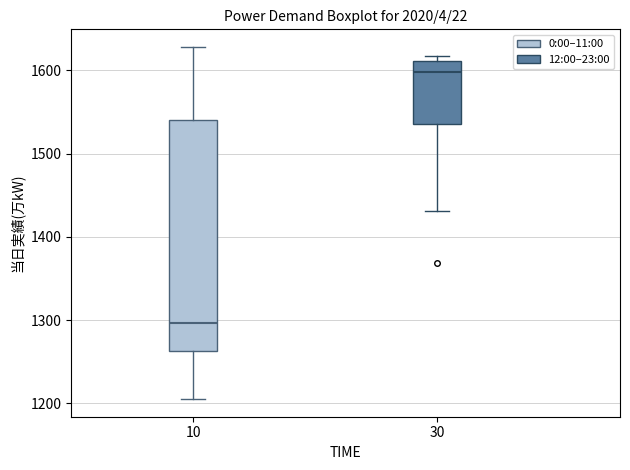

Reading left to right, read every box against the y-axis: the position of its median line, the range the box covers, and the ends of its whiskers. The values are not printed on the chart, so give them approximately, as read against the axis.

10: median 1300, box 1260 to 1540, whiskers 1210 to 1630
30: median 1600, box 1540 to 1610, whiskers 1430 to 1620